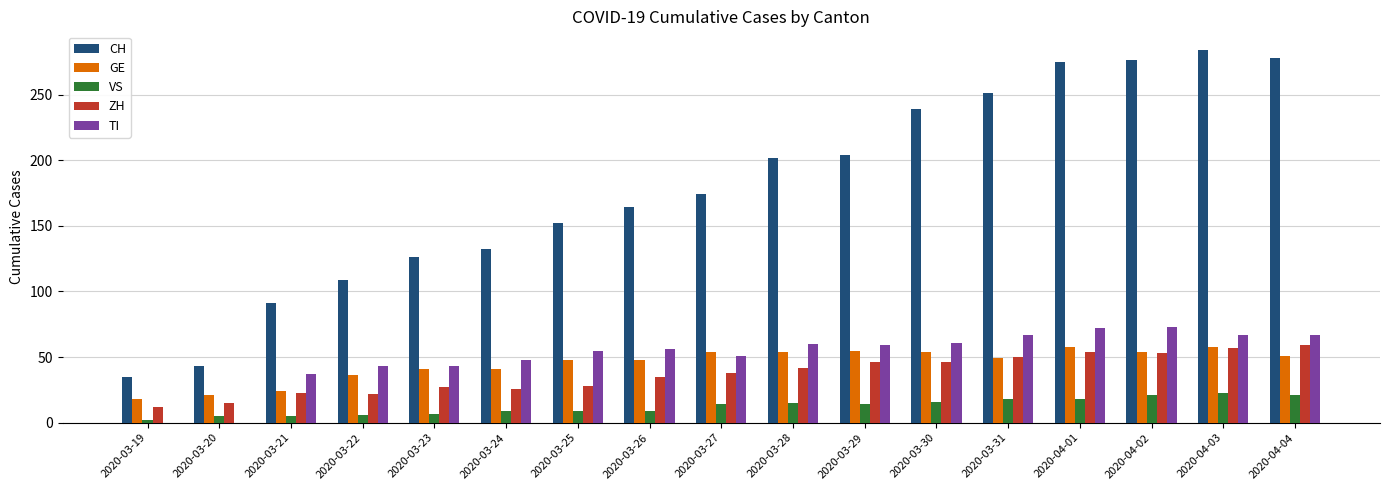

How many series are shown in this chart?

5